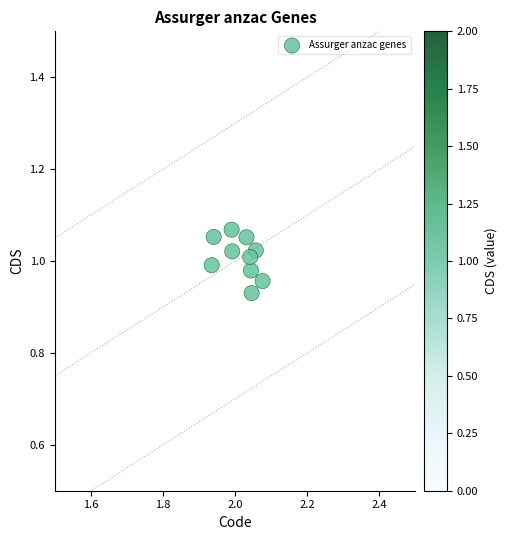

What is the average X value?

2.0